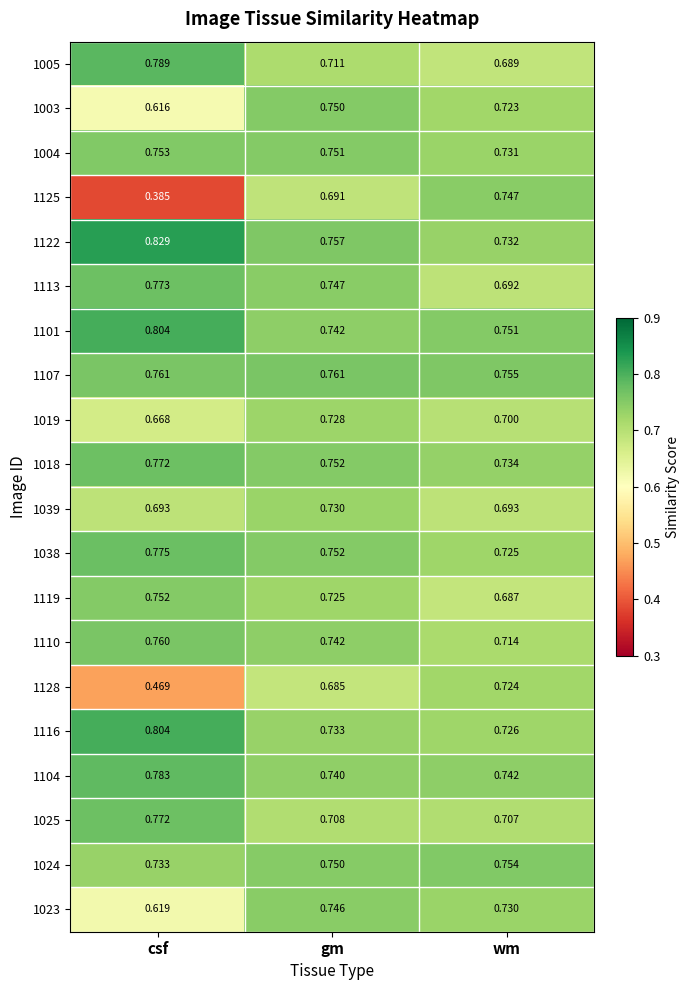

Which category has the highest value in the 1018 series?

csf